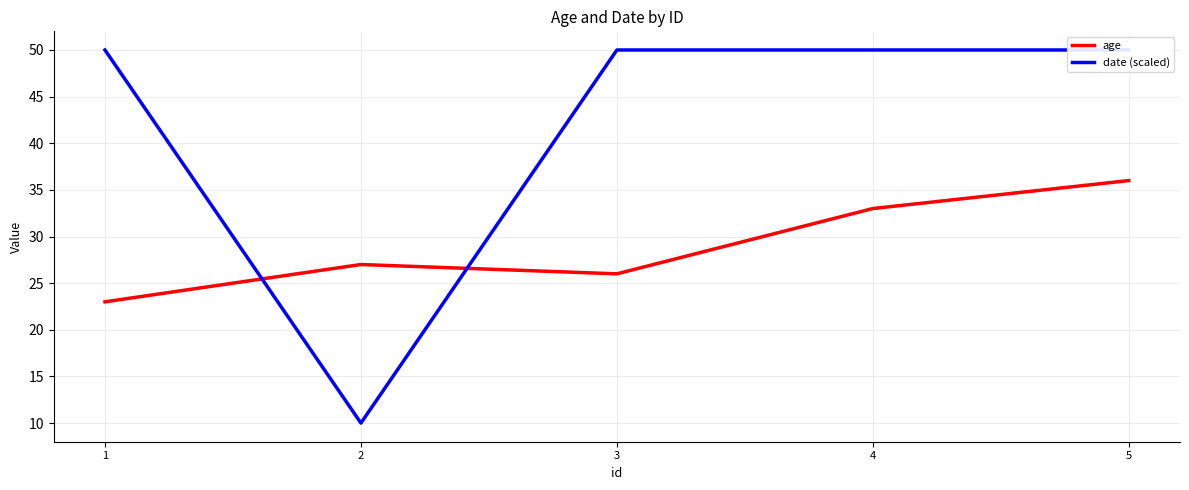

Which category has the highest value in the date (scaled) series?

1